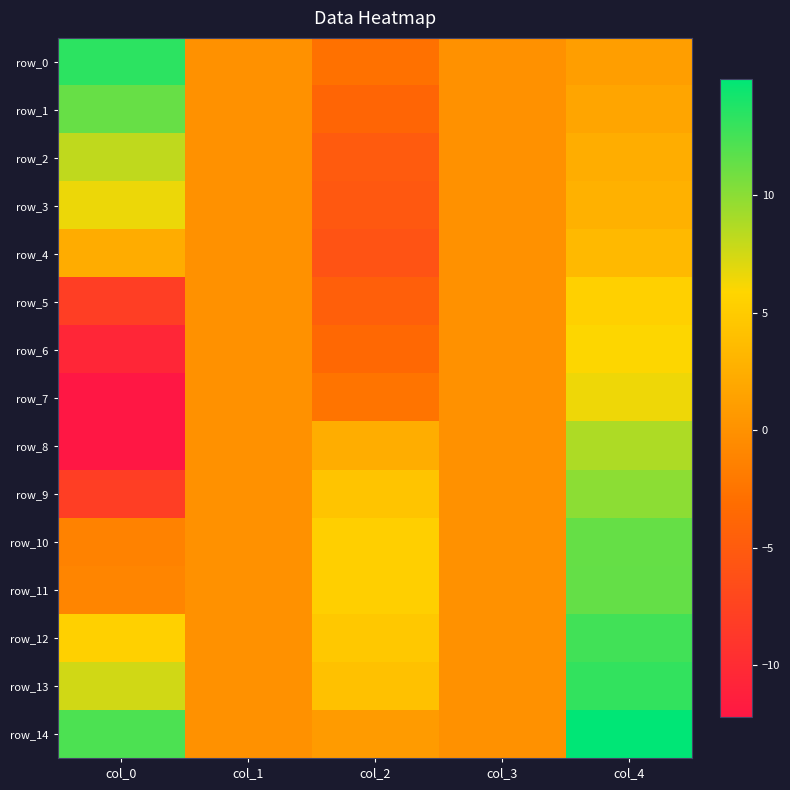

How many series are shown in this chart?

15